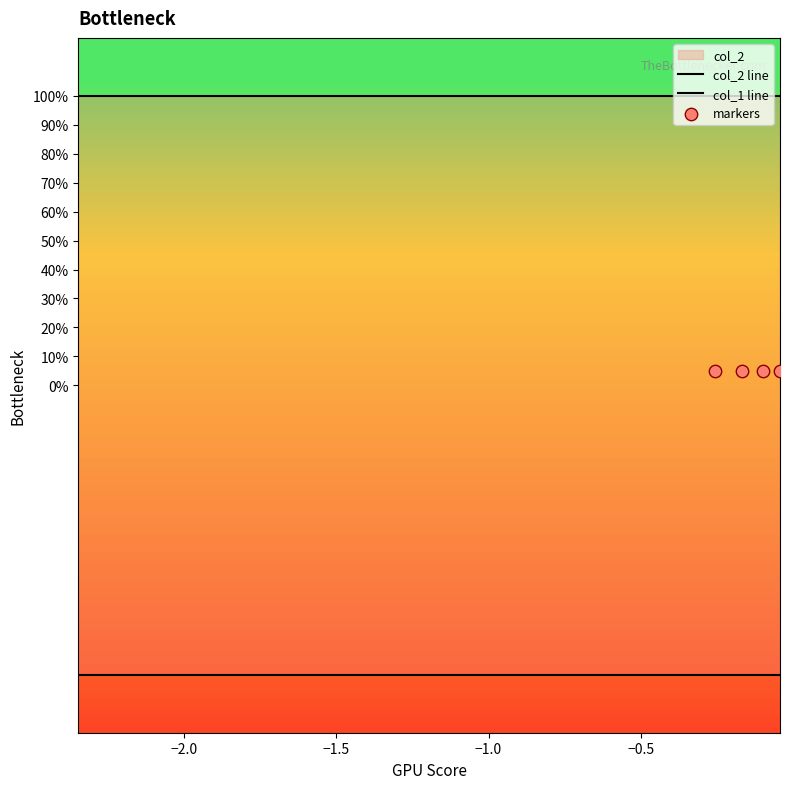

Is the value of col_1 at 9 greater than the value of col_2 at 5?

No